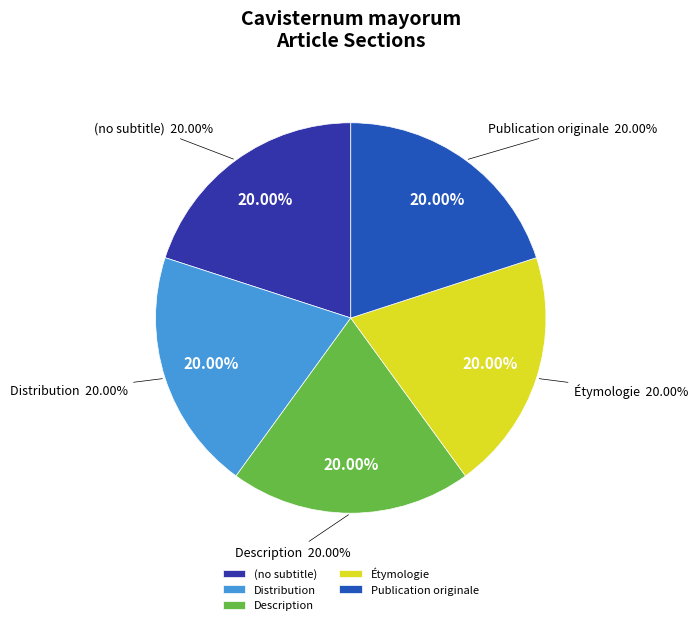

To the nearest percent, what portion does Description represent?

20%